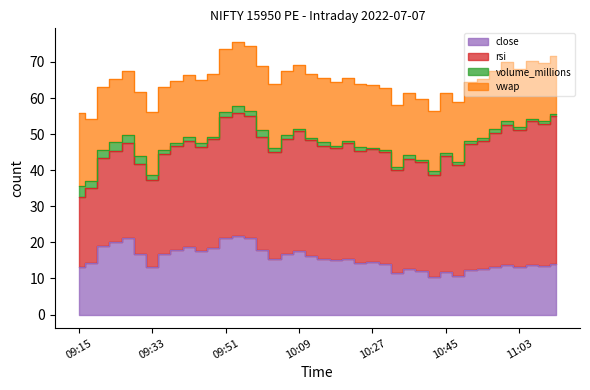

At which category does volume_millions reach its first local peak?

09:24